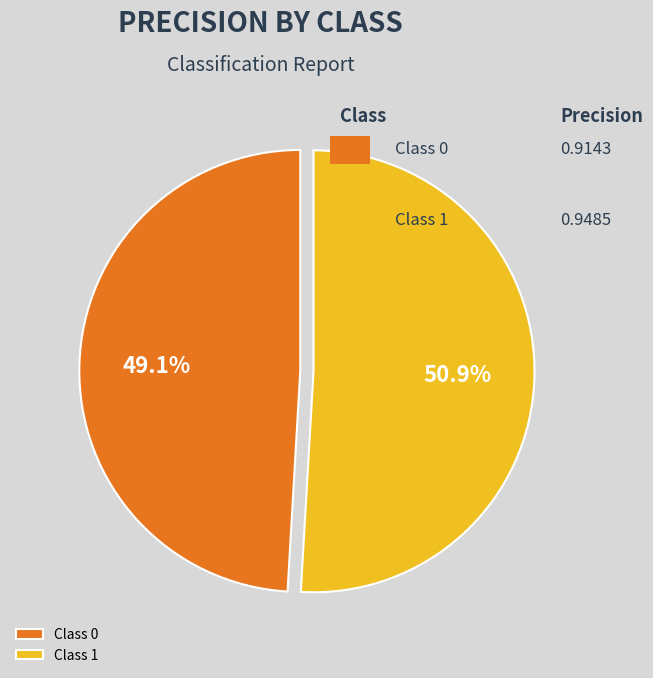

Rank the categories by value from highest to lowest.

Class 1, Class 0